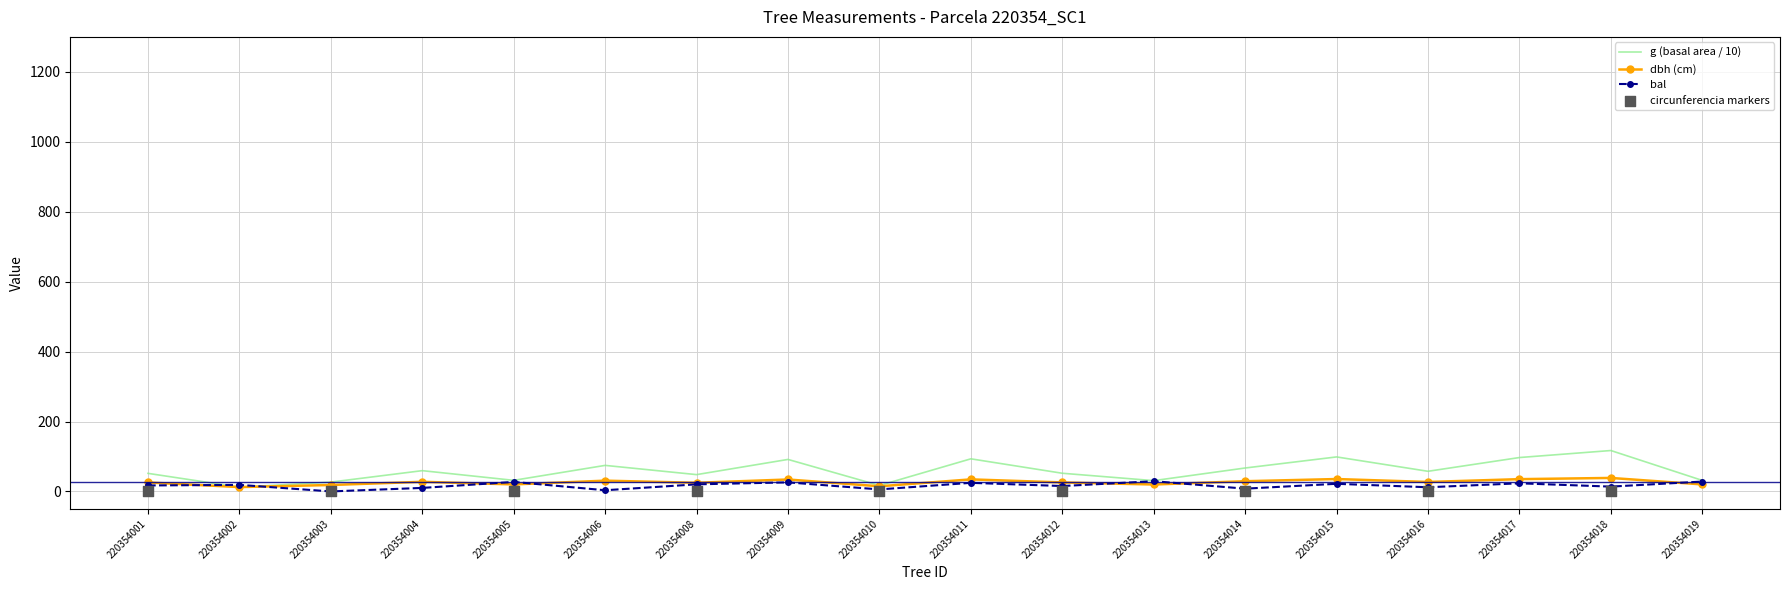

Is it true that dbh (cm) equals 30.8 at 220354006?

True